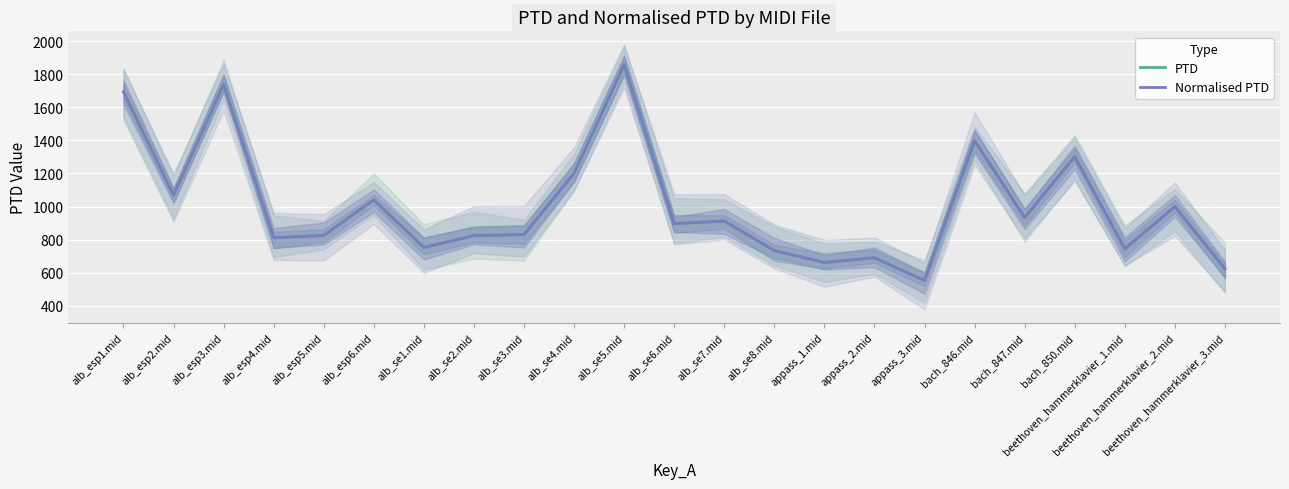

Reading left to right, what are all the values shown in this chart?

PTD: alb_esp1.mid=1693.1	alb_esp2.mid=1069.0	alb_esp3.mid=1738.0	alb_esp4.mid=811.7	alb_esp5.mid=825.4	alb_esp6.mid=1040.9	alb_se1.mid=752.6	alb_se2.mid=825.1	alb_se3.mid=830.7	alb_se4.mid=1201.5	alb_se5.mid=1857.3	alb_se6.mid=897.1	alb_se7.mid=912.3	alb_se8.mid=734.3	appass_1.mid=662.2	appass_2.mid=690.9	appass_3.mid=552.9	bach_846.mid=1397.7	bach_847.mid=933.4	bach_850.mid=1301.7	beethoven_hammerklavier_1.mid=745.2	beethoven_hammerklavier_2.mid=998.8	beethoven_hammerklavier_3.mid=624.5
Normalised PTD: alb_esp1.mid=1693.1	alb_esp2.mid=1069.0	alb_esp3.mid=1738.0	alb_esp4.mid=811.7	alb_esp5.mid=825.4	alb_esp6.mid=1040.9	alb_se1.mid=752.6	alb_se2.mid=825.1	alb_se3.mid=830.7	alb_se4.mid=1201.5	alb_se5.mid=1857.3	alb_se6.mid=897.1	alb_se7.mid=912.3	alb_se8.mid=734.3	appass_1.mid=662.2	appass_2.mid=690.9	appass_3.mid=552.9	bach_846.mid=1397.7	bach_847.mid=933.4	bach_850.mid=1301.7	beethoven_hammerklavier_1.mid=745.2	beethoven_hammerklavier_2.mid=998.8	beethoven_hammerklavier_3.mid=624.5